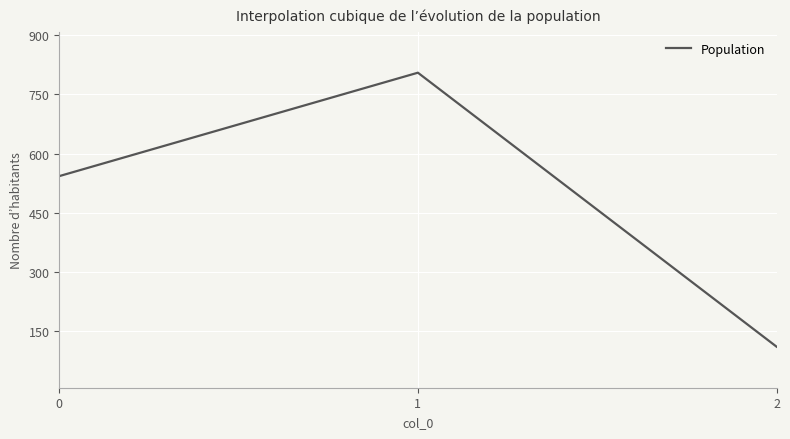

What is the average value?

486